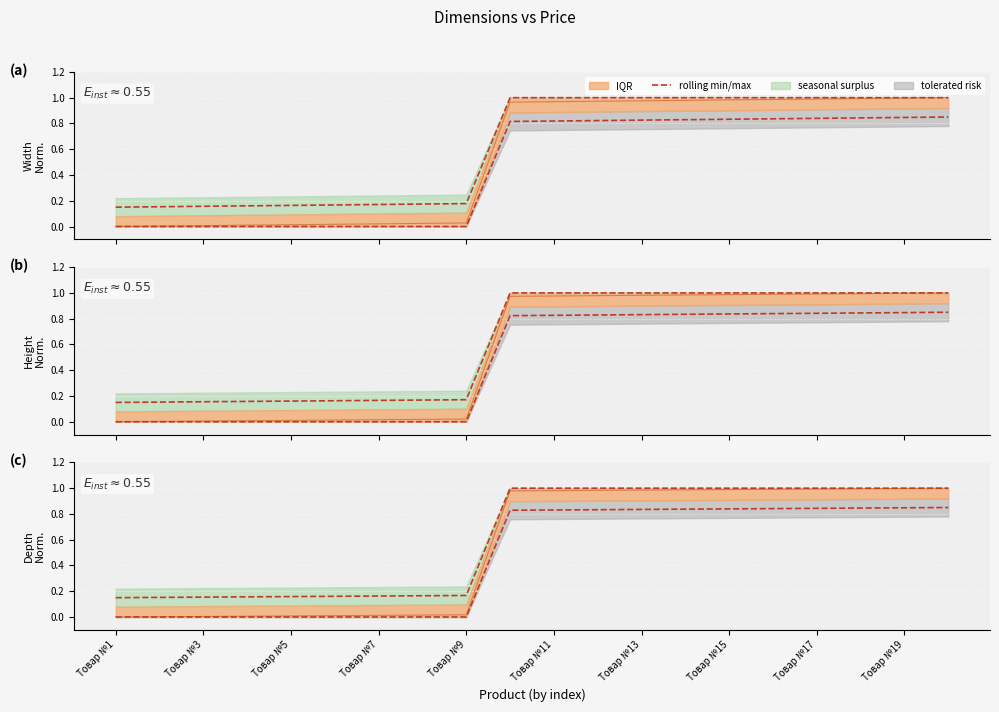

How many lines are shown in the chart?

1